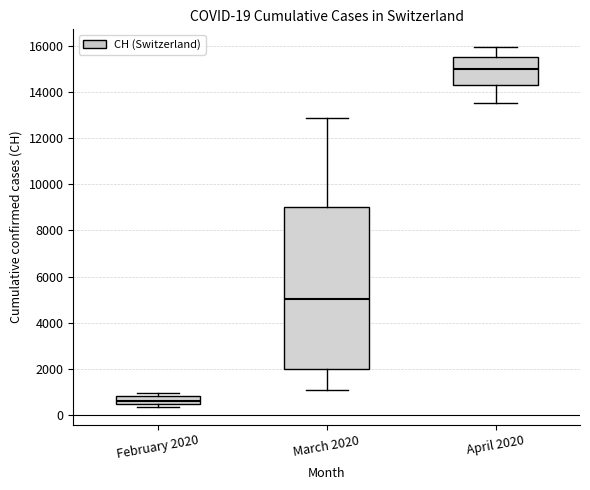

Comparing the boxes themselves (not the whiskers), which one is the tallest?

March 2020